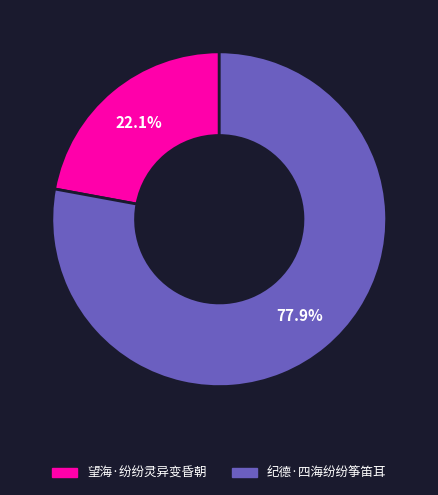

What percentage is NOT represented by 望海·纷纷灵异变昏朝?

77.9%